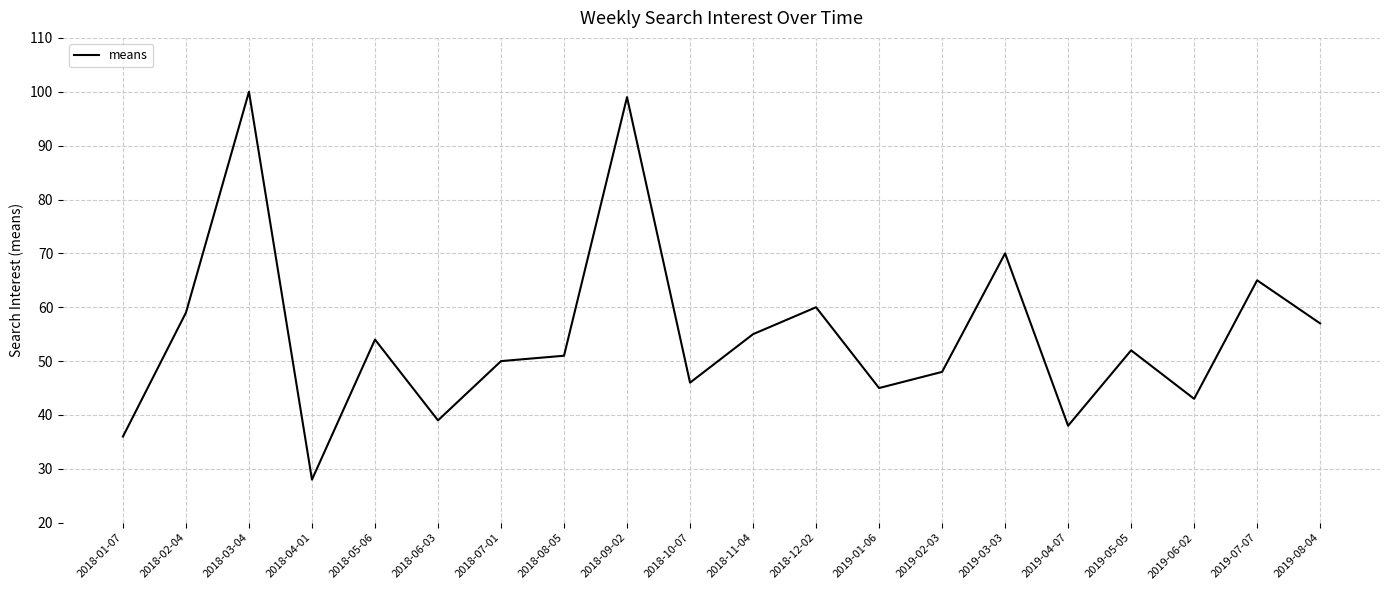

Is this an area chart (filled region under the line)?

No